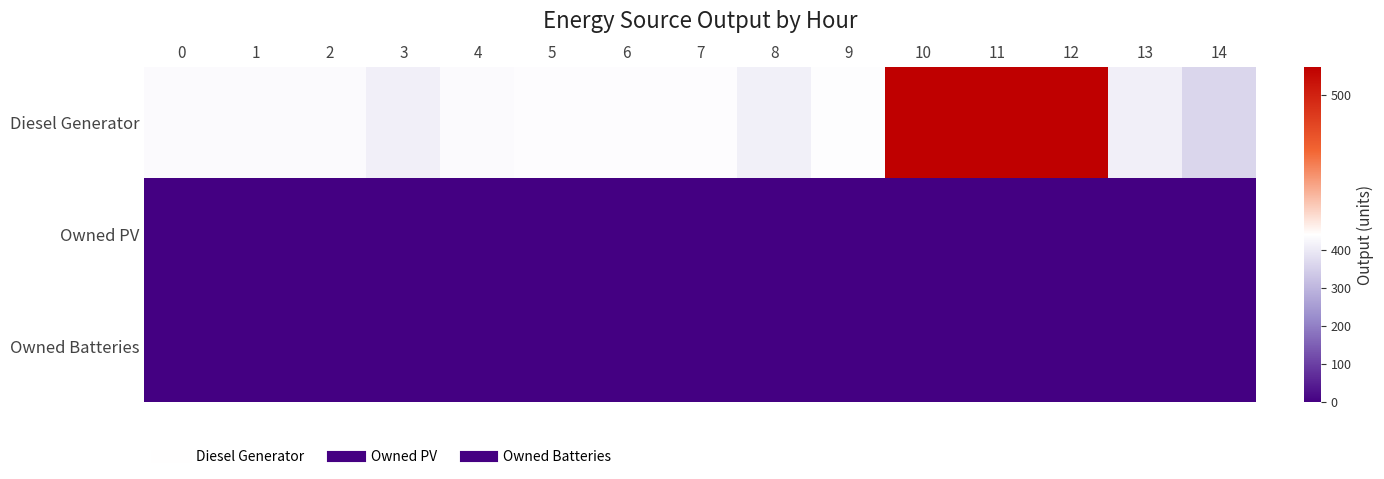

What is the total value across all series at 5?

436